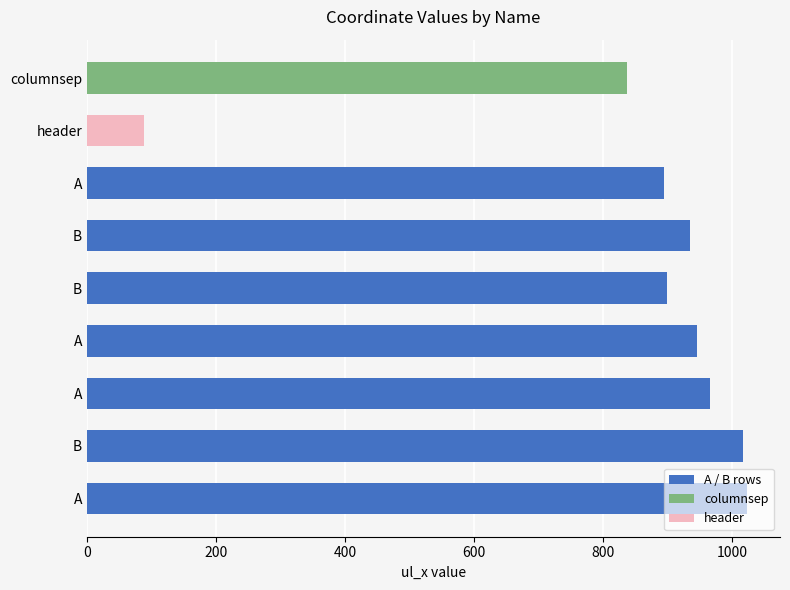

Are the bars horizontal?

Yes